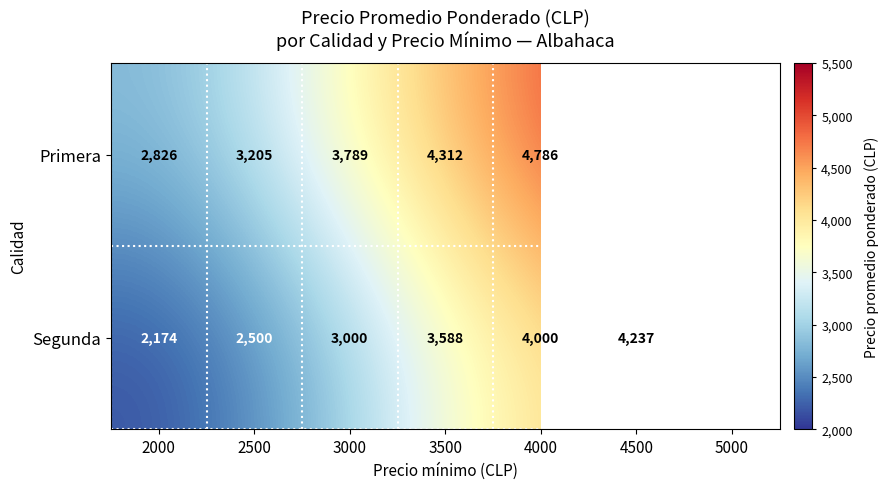

True or false: Segunda has a value of 1306 at 2500.

False